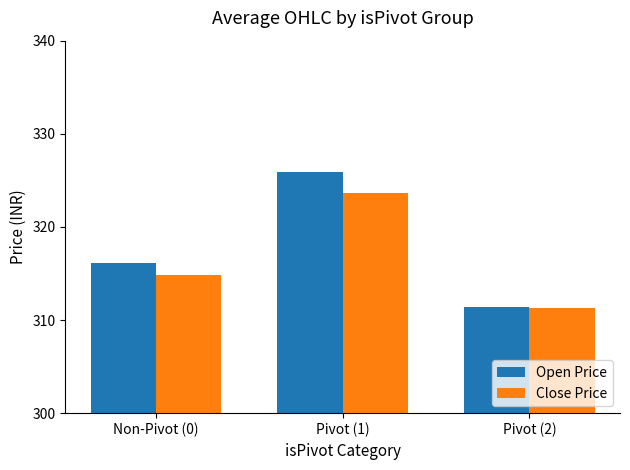

What is the difference between the maximum and second lowest values in the Close Price series?

8.8